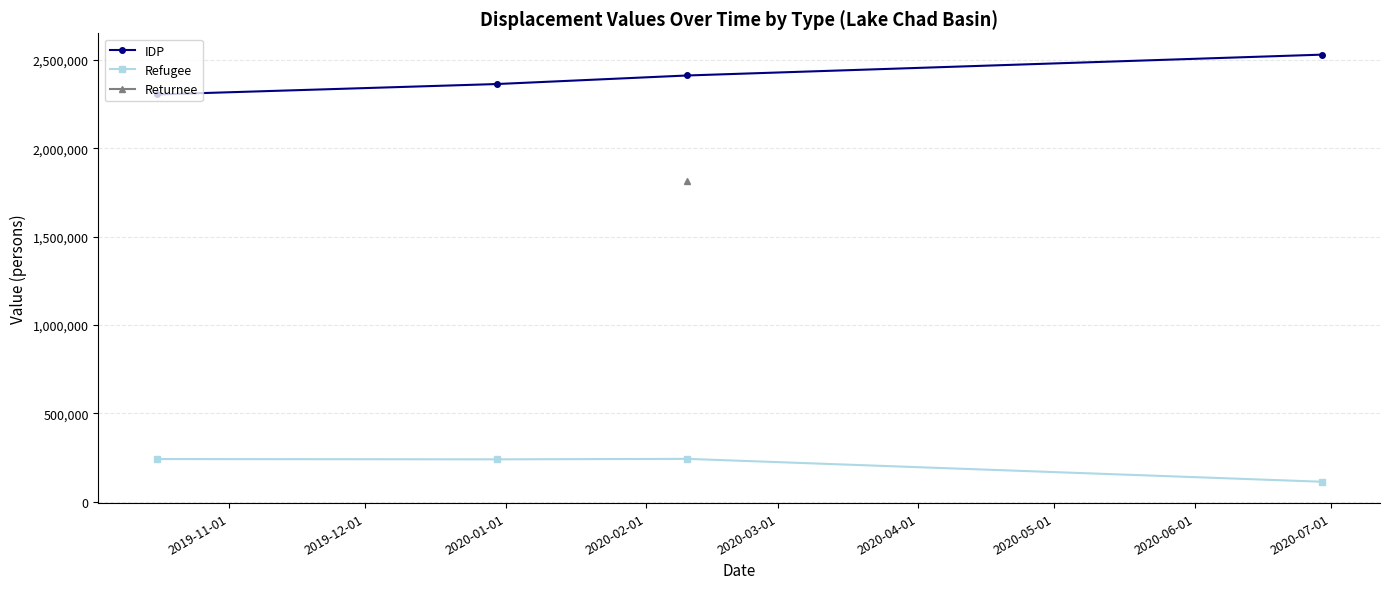

True or false: IDP and Refugee cross at least once.

False